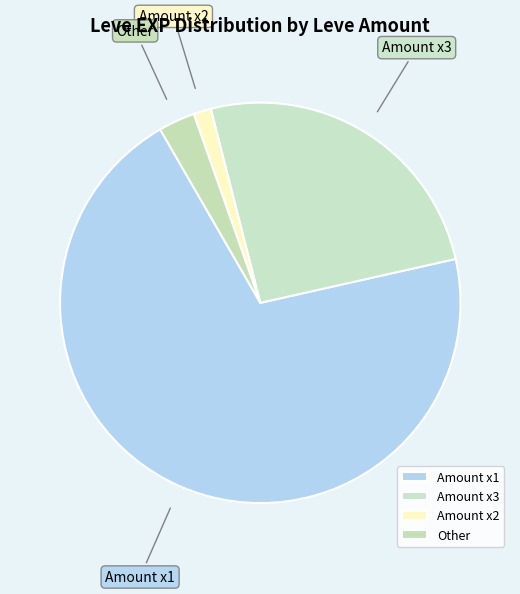

The Amount x2 slice represents 7% of the pie. True or false?

False